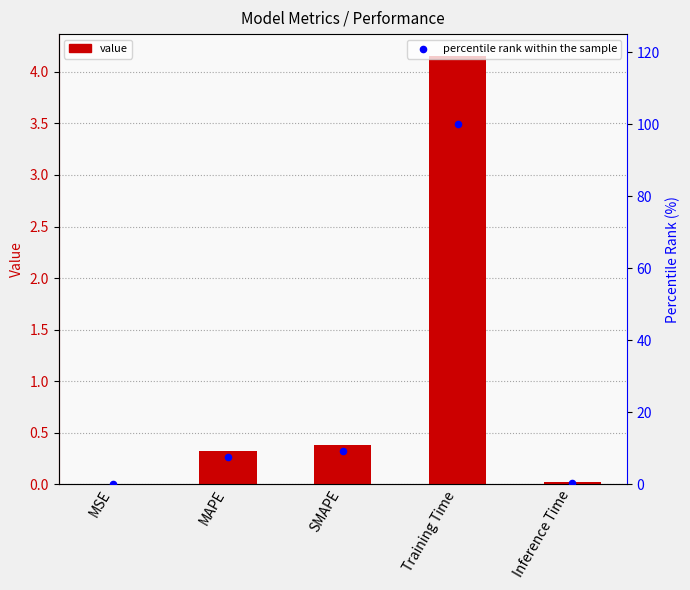

Which series has the largest Y range (max minus min)?

percentile rank within the sample